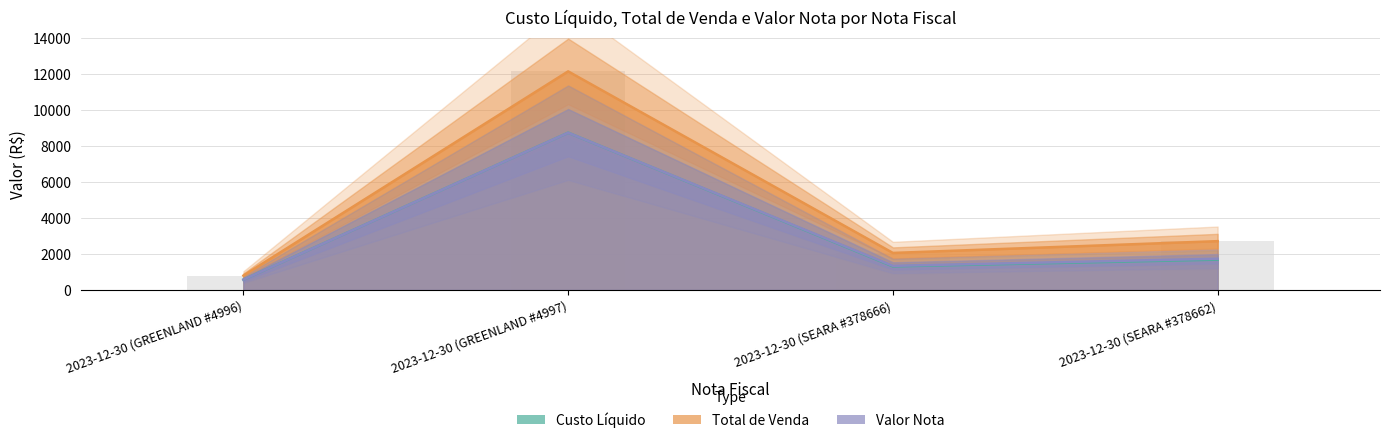

Are the bars horizontal?

No